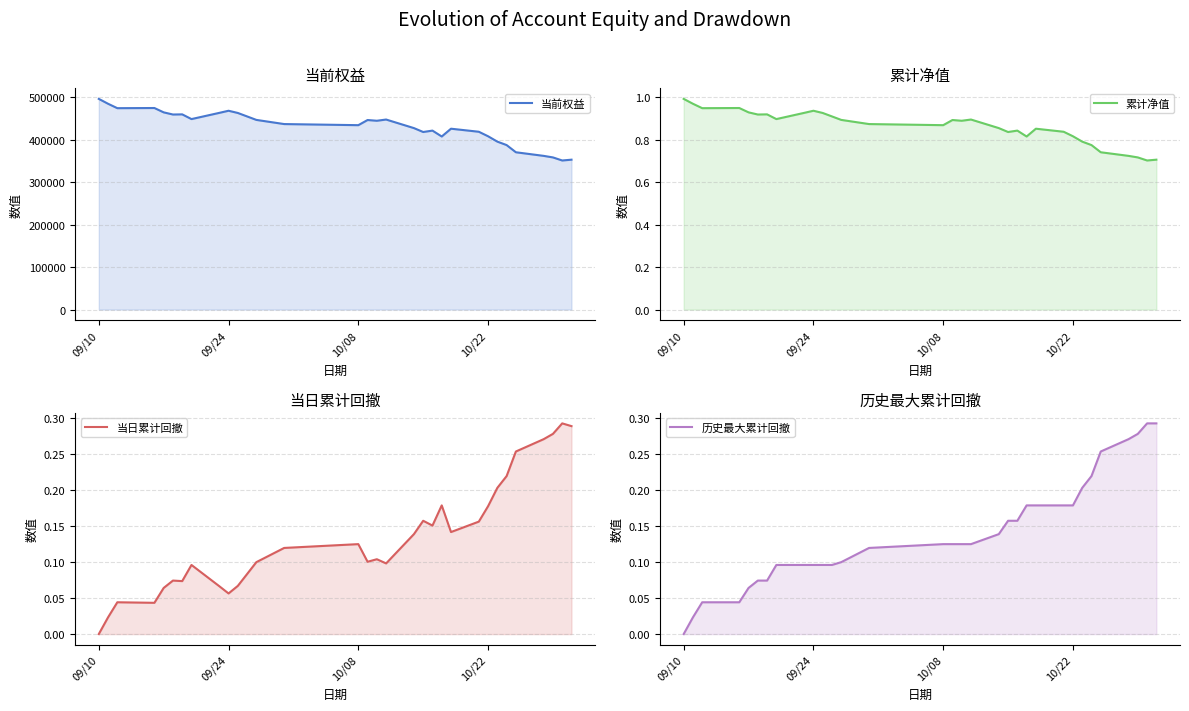

At how many categories does at least one series exceed 319763?

32